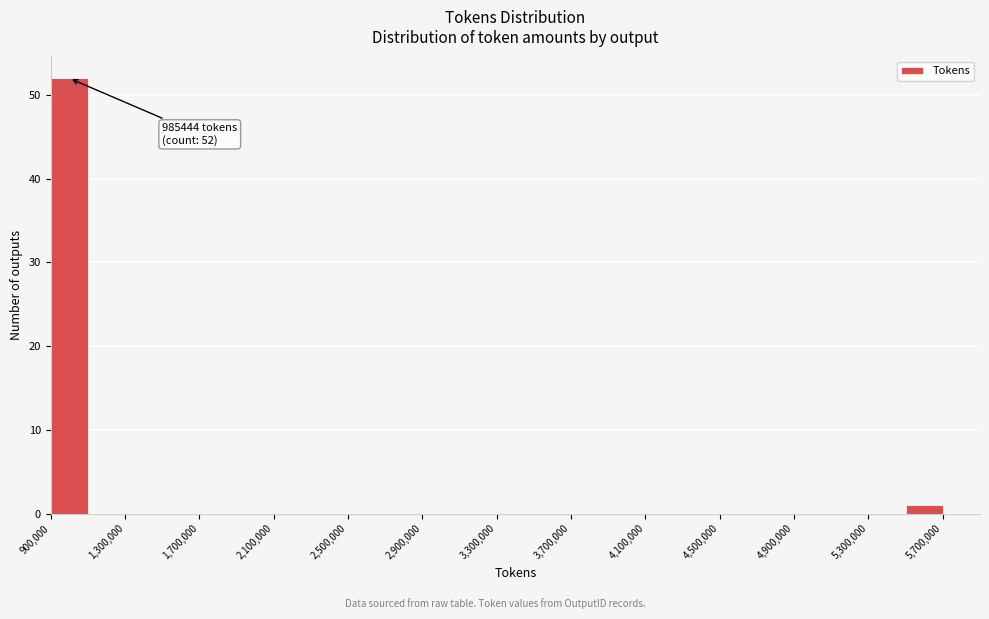

Over which range of the x-axis is the bar tallest?

900000 to 1100000